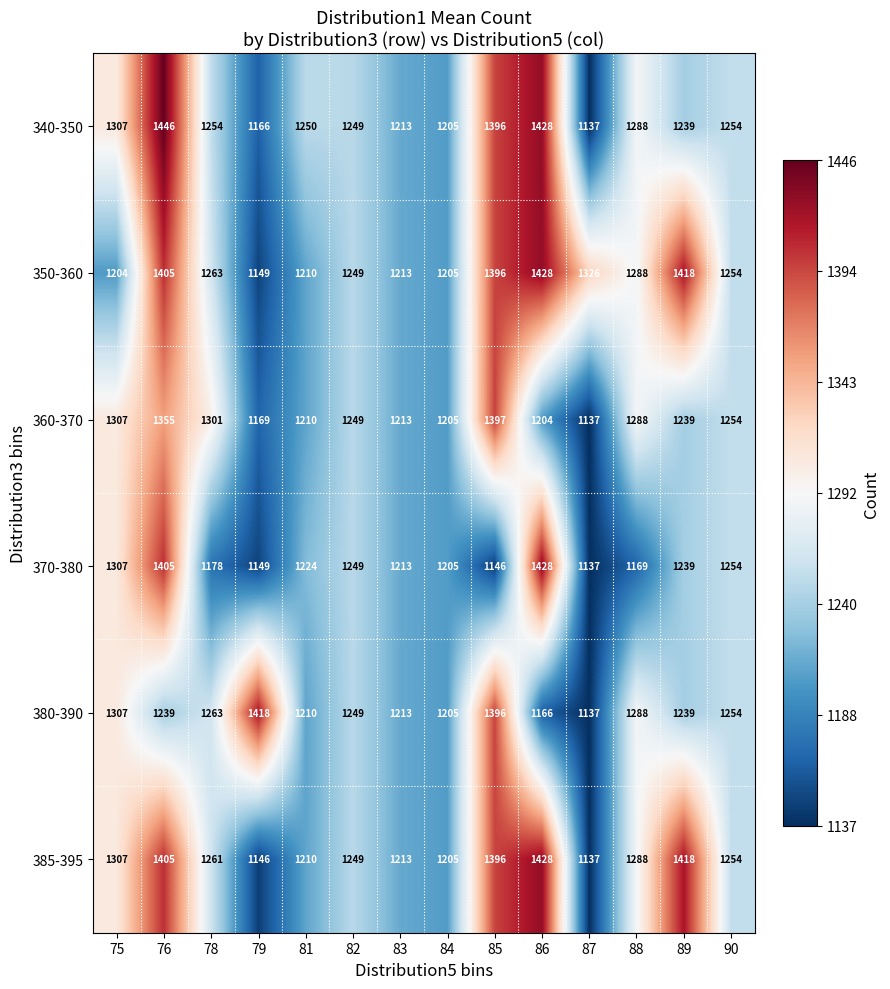

The 385-395 series shows 1705 at 82. True or false?

False